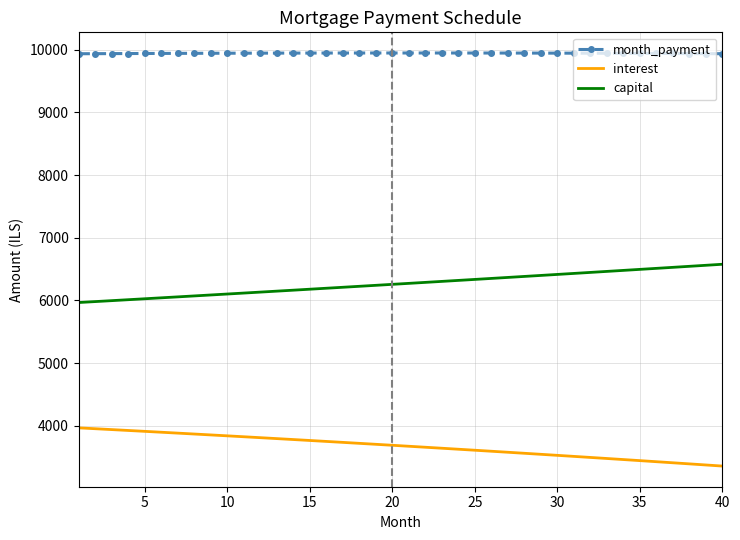

How many distinct data groups are displayed?

3